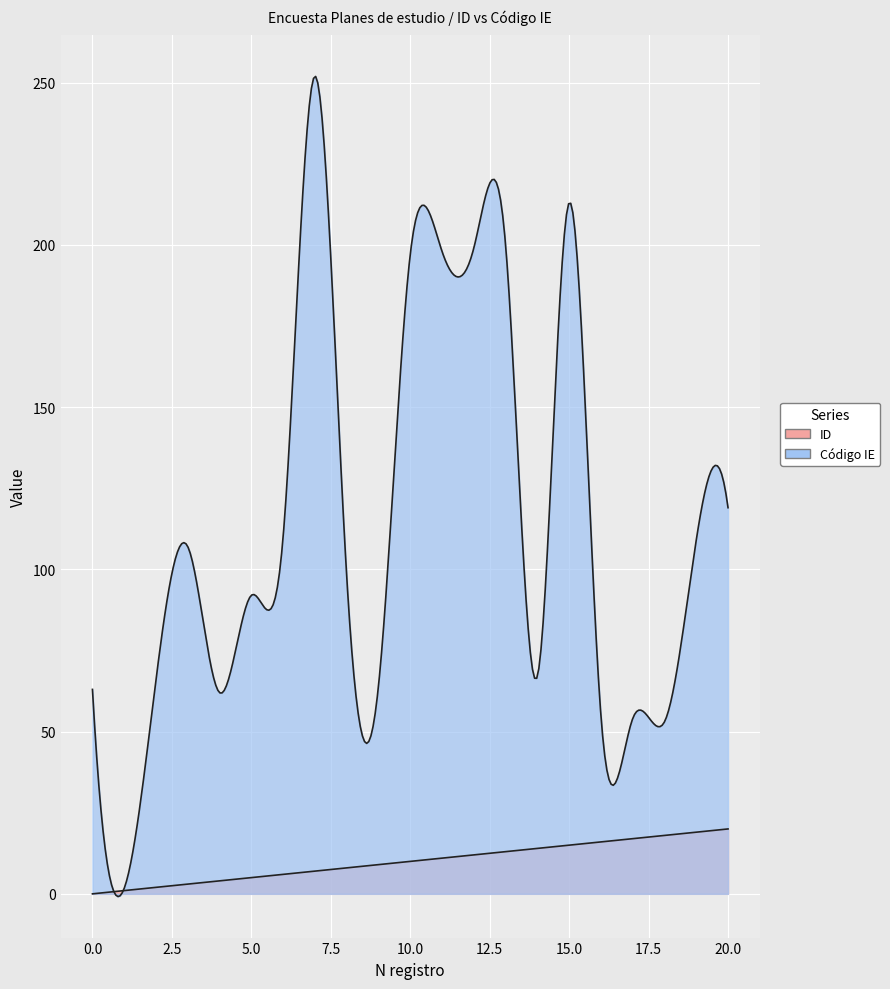

Is the value of ID at 12 greater than the value of Código IE at 5?

No